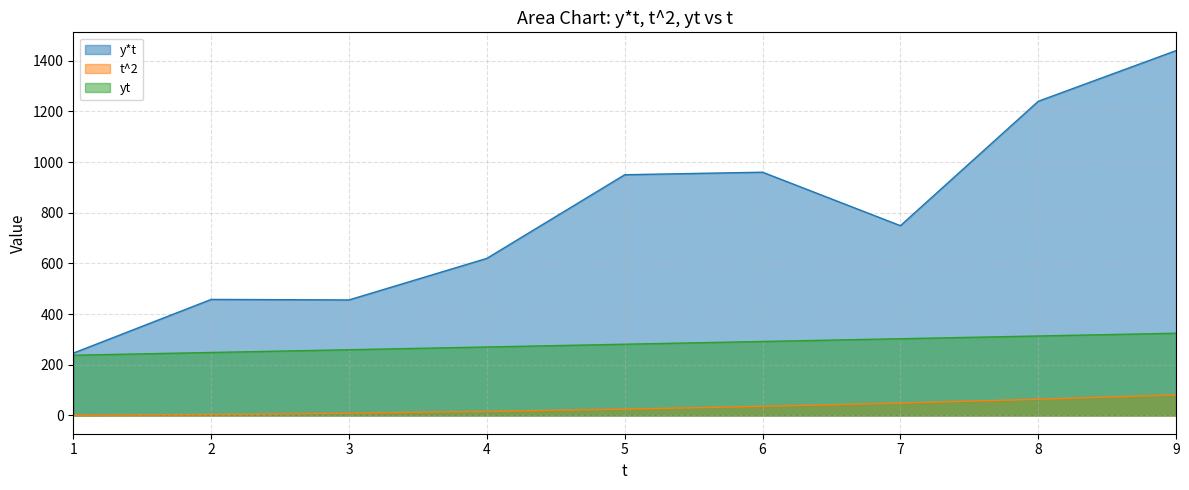

Rank the series by their average value, from lowest to highest.

t^2, yt, y*t